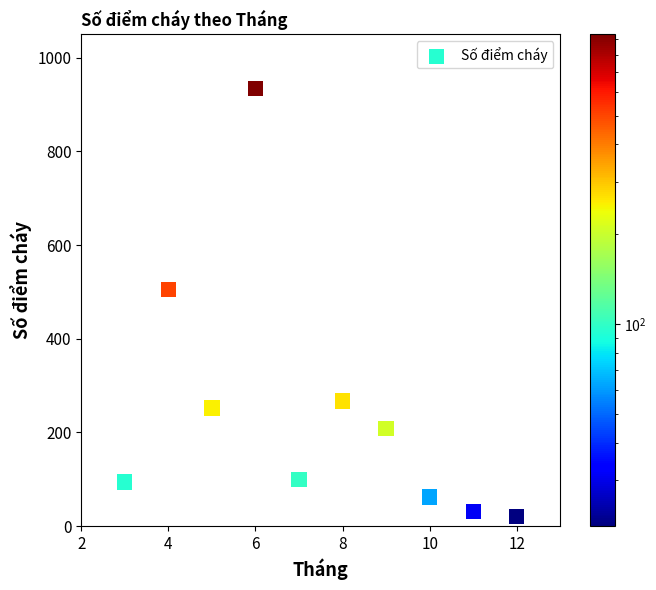

What Y value in the scatter plot is closest to 478?

506